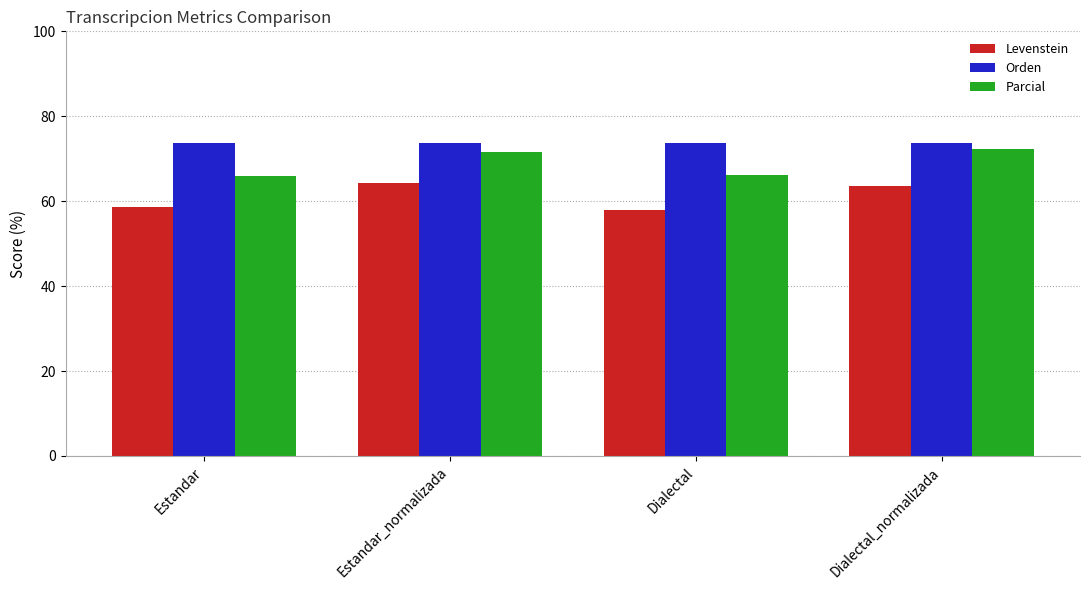

How many bars are there in total?

12